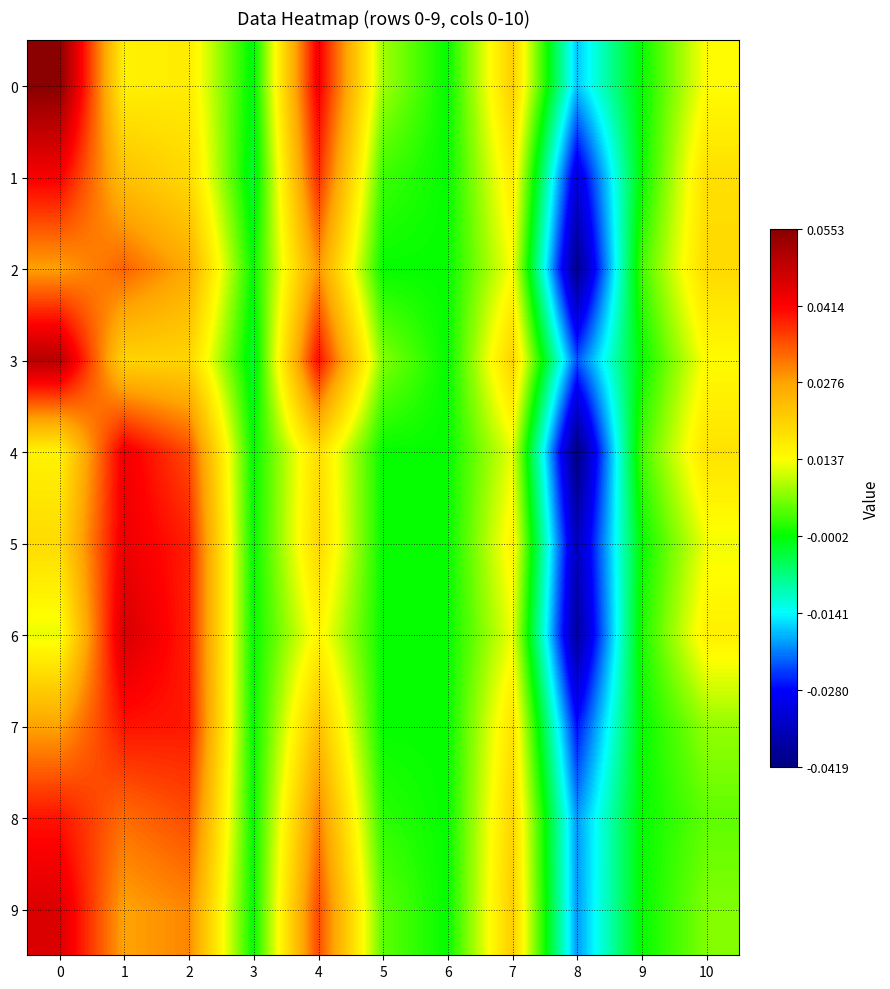

Which has a higher value, 7 or 1?

7